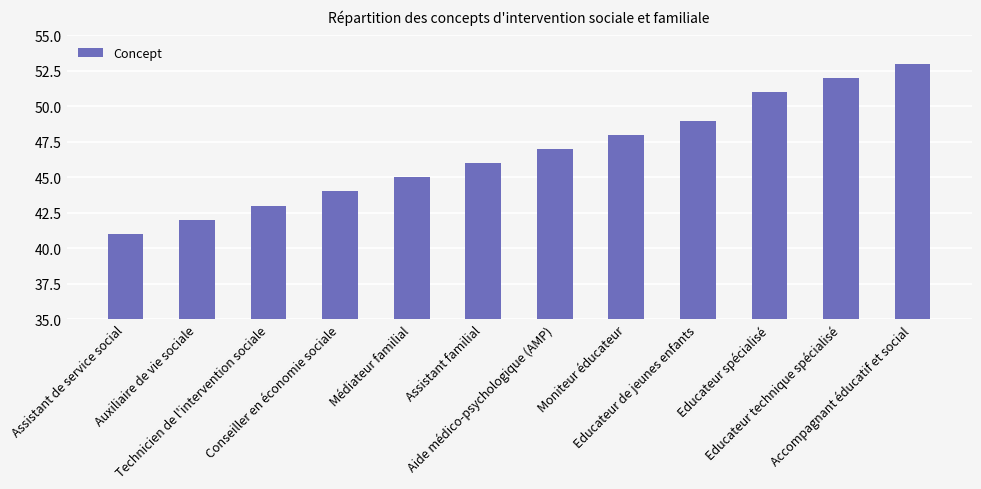

Which label corresponds to the largest value in the chart?

Accompagnant éducatif et social